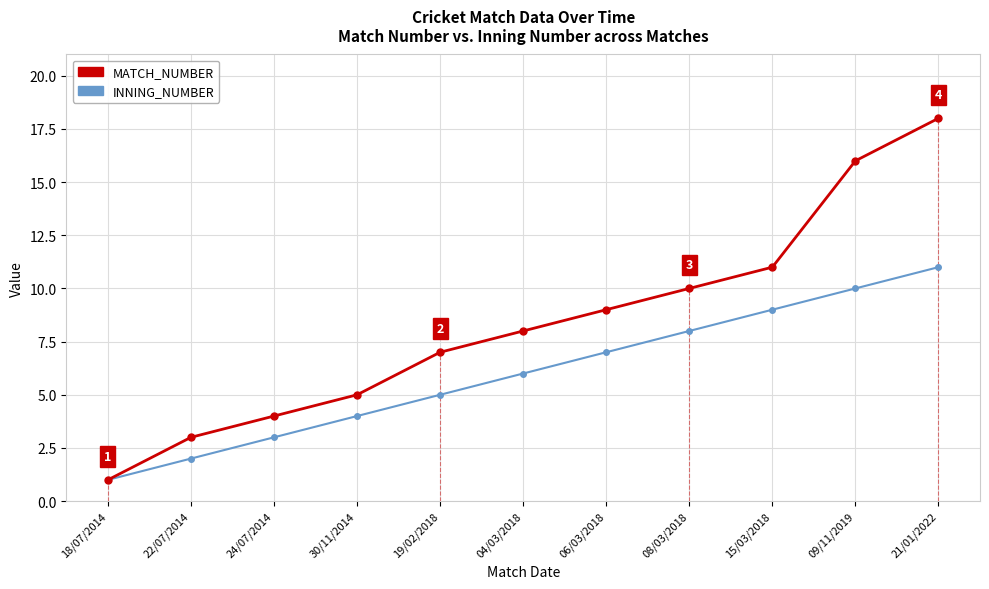

Rank the series at 09/11/2019 from highest to lowest value.

MATCH_NUMBER, INNING_NUMBER